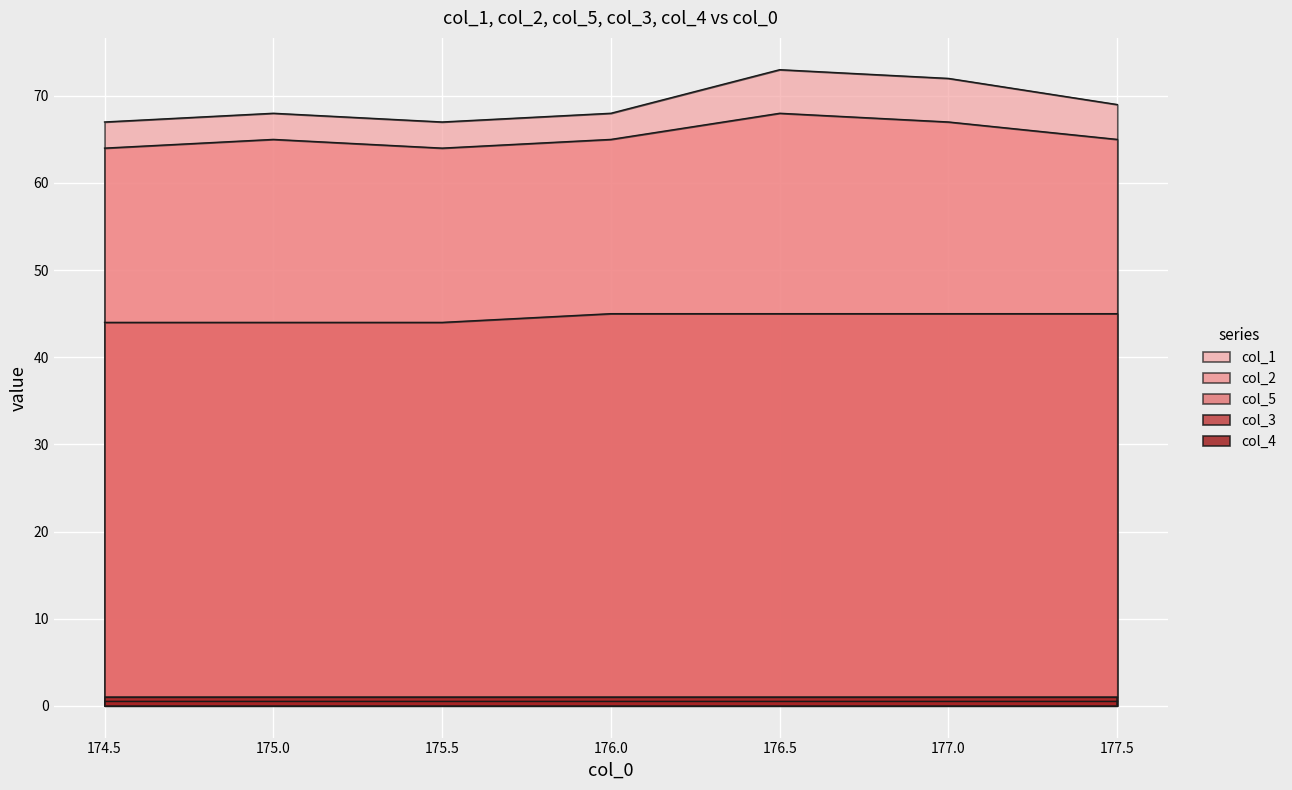

True or false: col_2 has more than 1 points higher than both neighbors.

True